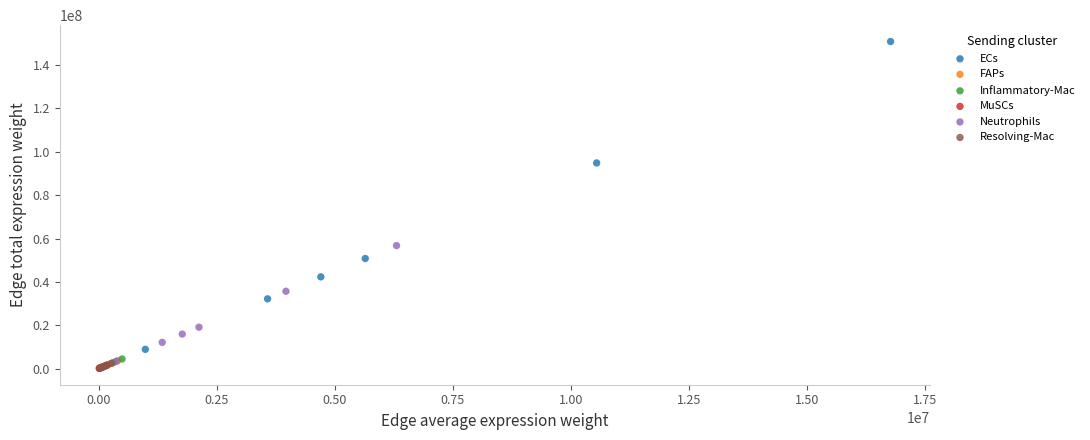

Which series reaches the maximum Y coordinate?

ECs